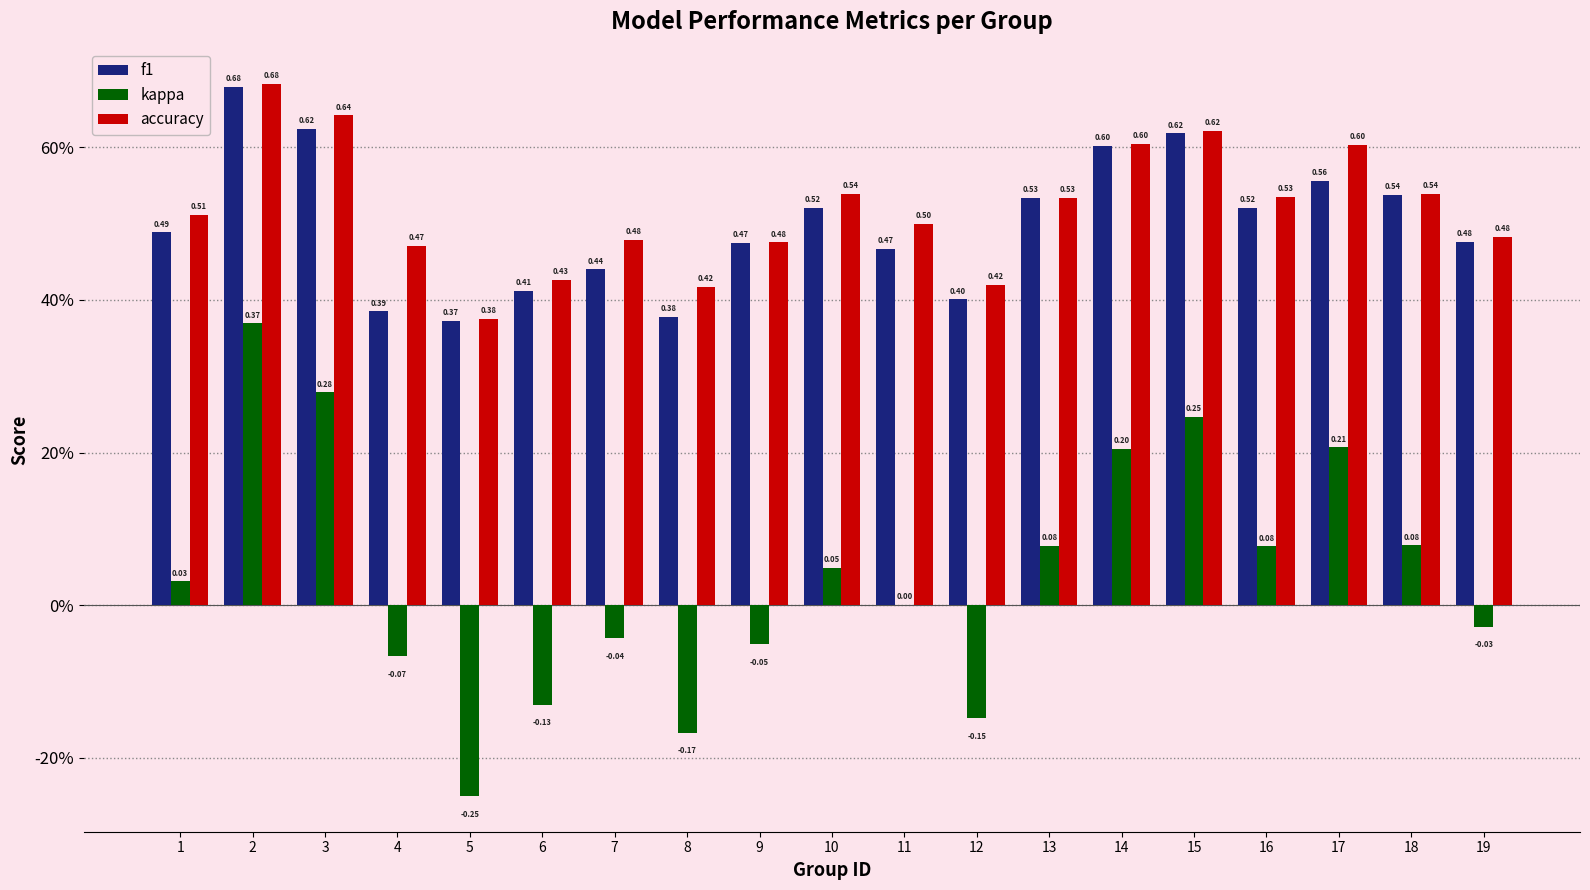

Which series has the largest total across all categories?

accuracy